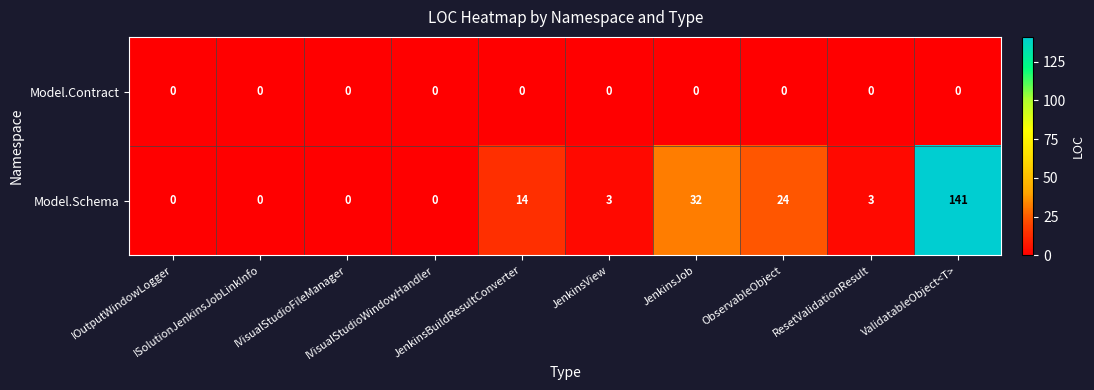

List the series in order of their peak value, highest first.

Model.Schema, Model.Contract